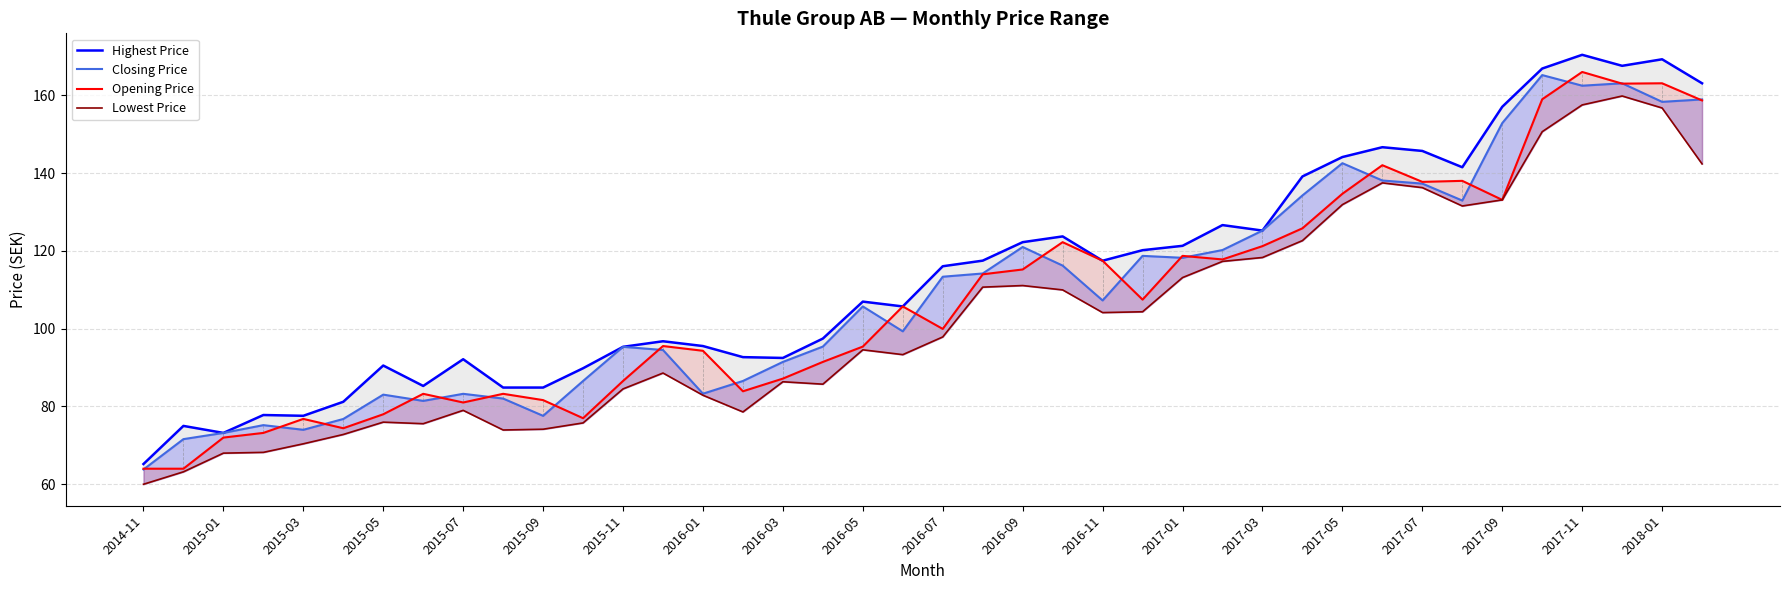

How many lines are shown in the chart?

4